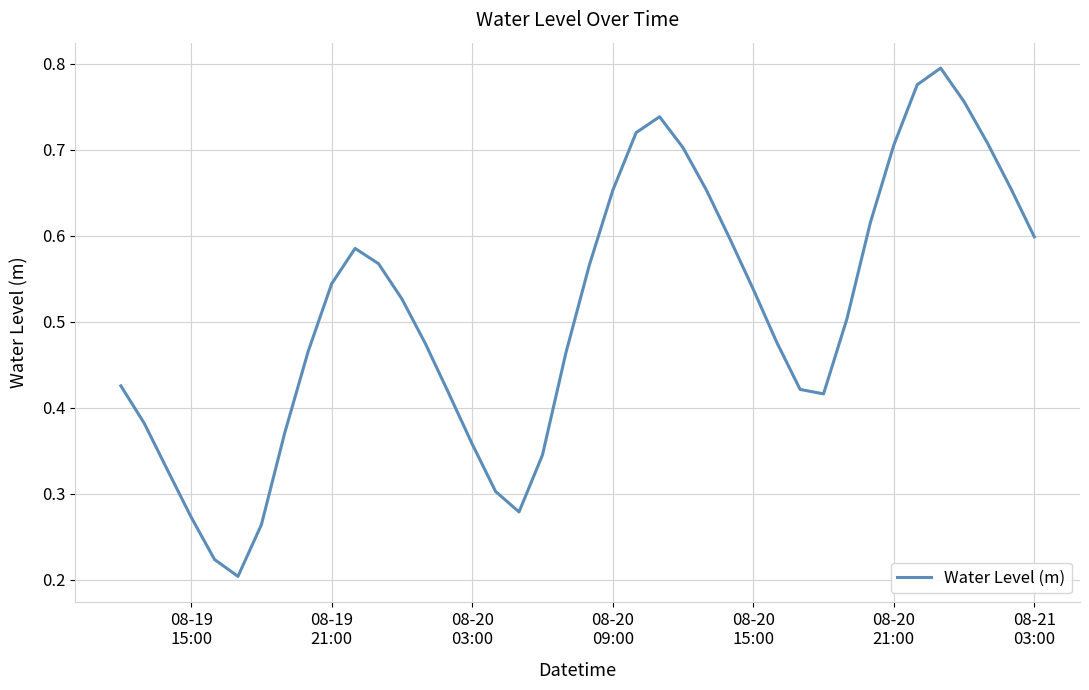

How many lines are shown in the chart?

1